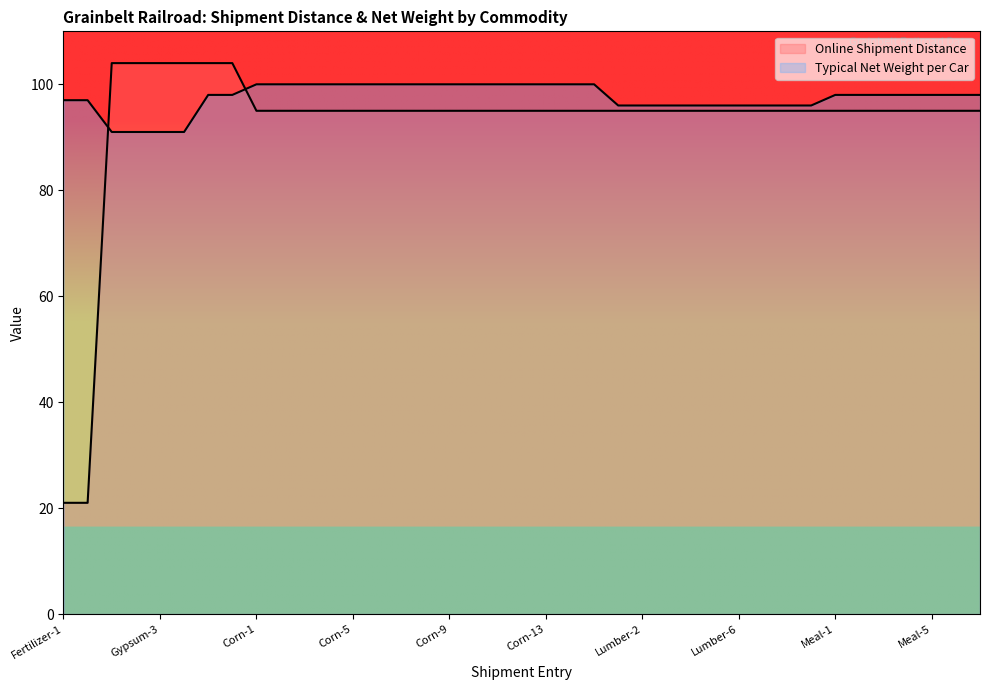

What is the total value across all series at Lumber-6?

191